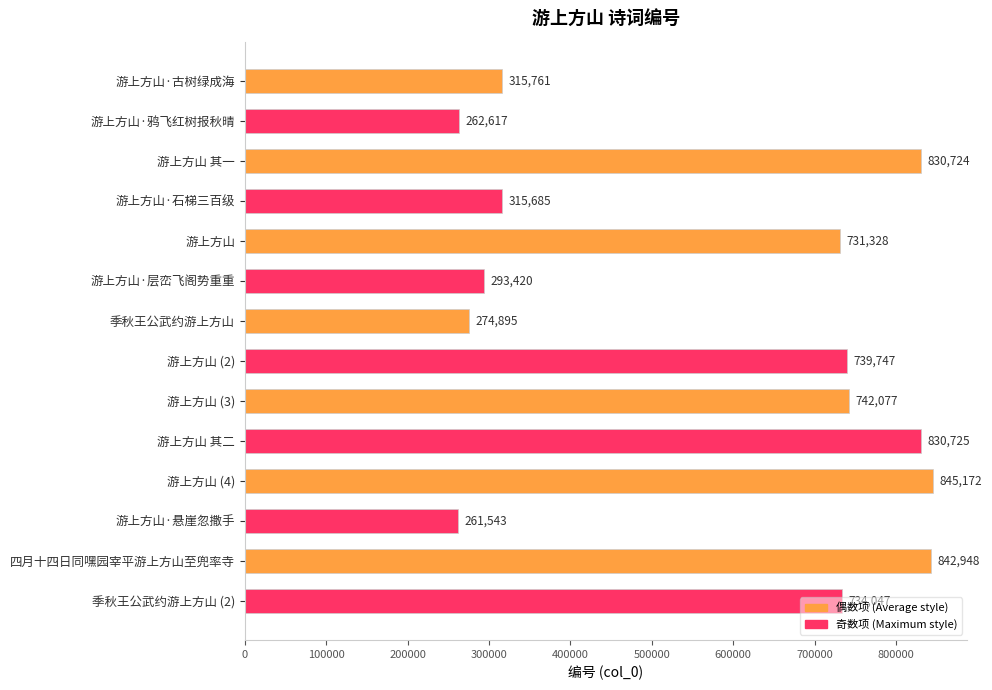

What is the smallest value displayed?

261543